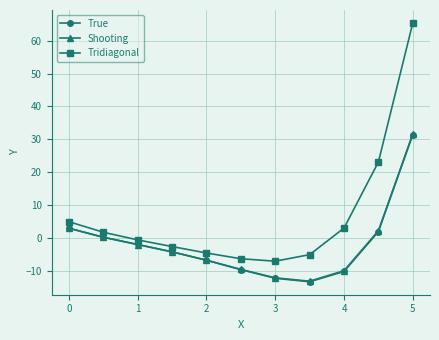

How many values in the True series are below -4?

6